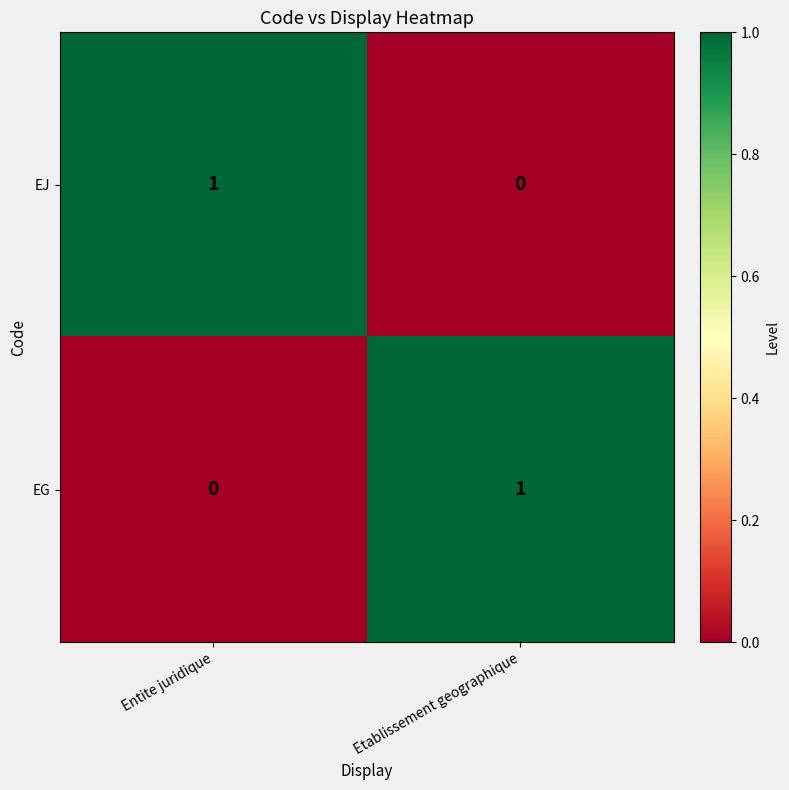

Is the value of EJ at Entite juridique greater than the value of EG at Entite juridique?

Yes